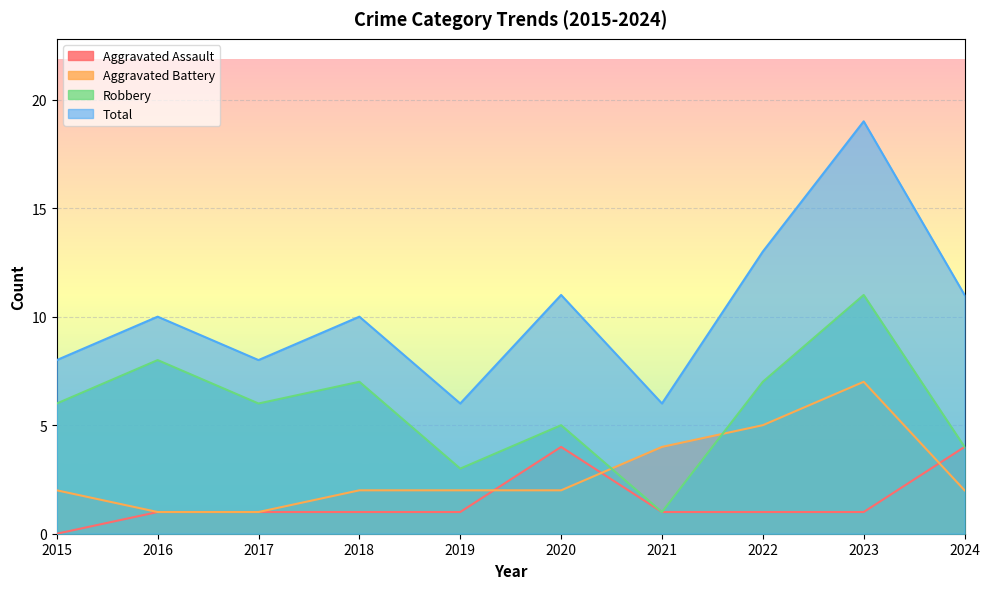

At which label does Aggravated Battery first exceed 2?

2021